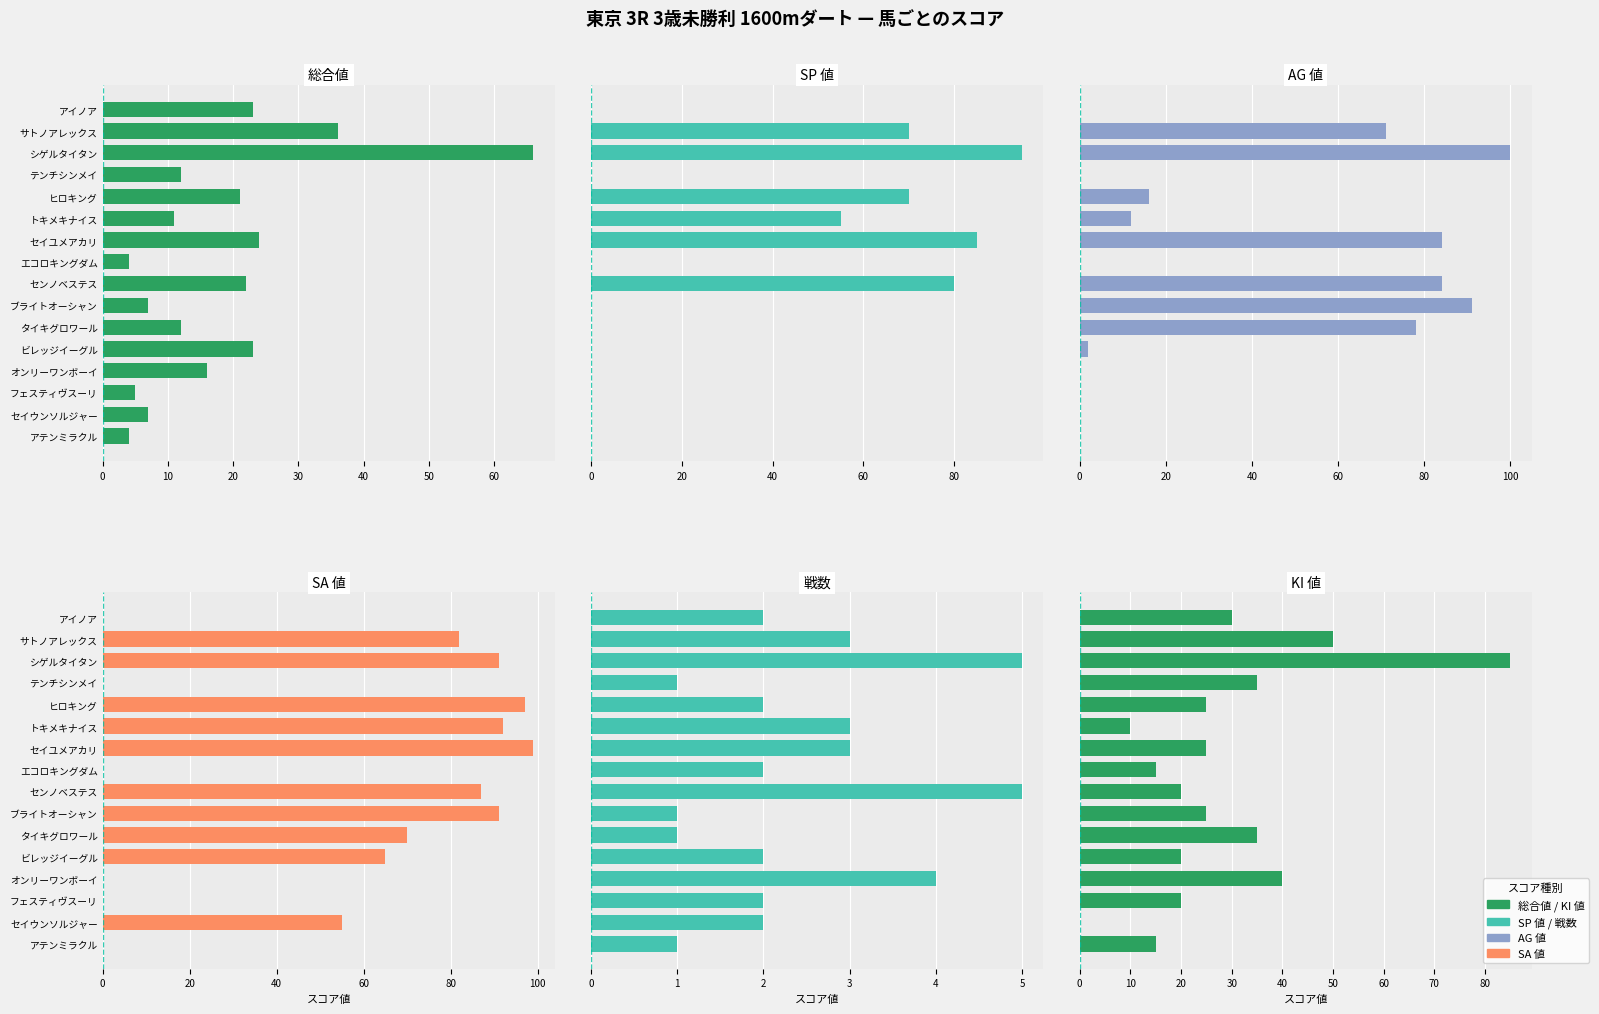

The 戦数 series shows 1 at 14. True or false?

False